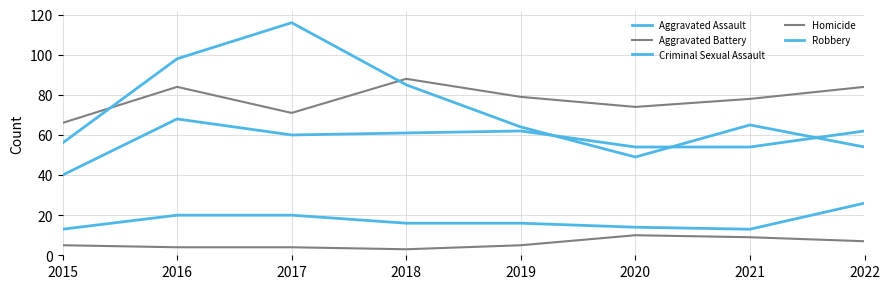

Reading left to right, list all the values displayed in this chart.

Aggravated Assault: 40	68	60	61	62	54	54	62
Aggravated Battery: 66	84	71	88	79	74	78	84
Criminal Sexual Assault: 13	20	20	16	16	14	13	26
Homicide: 5	4	4	3	5	10	9	7
Robbery: 56	98	116	85	64	49	65	54